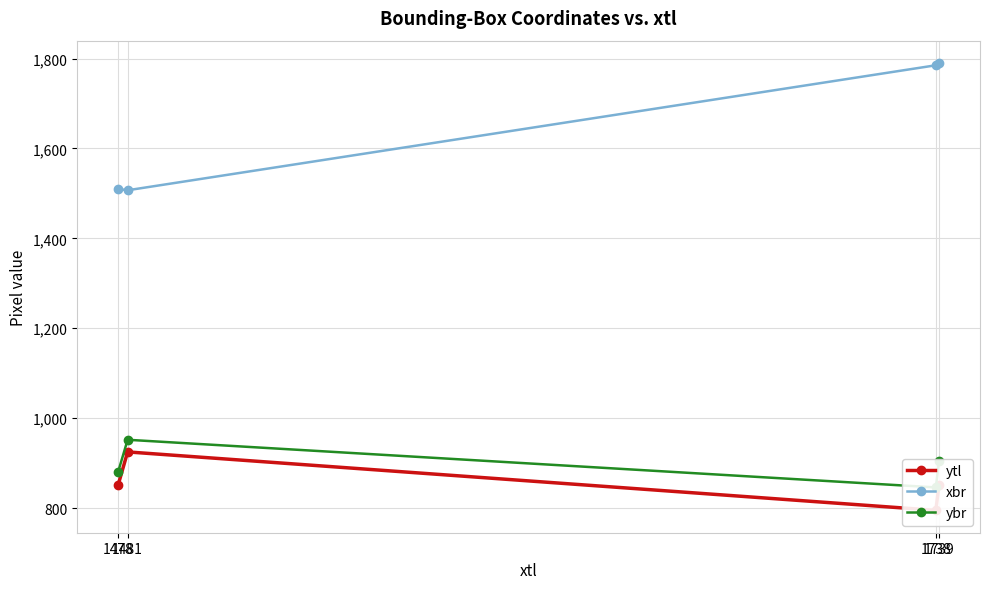

Where does the xbr series first go above 1785?

1739